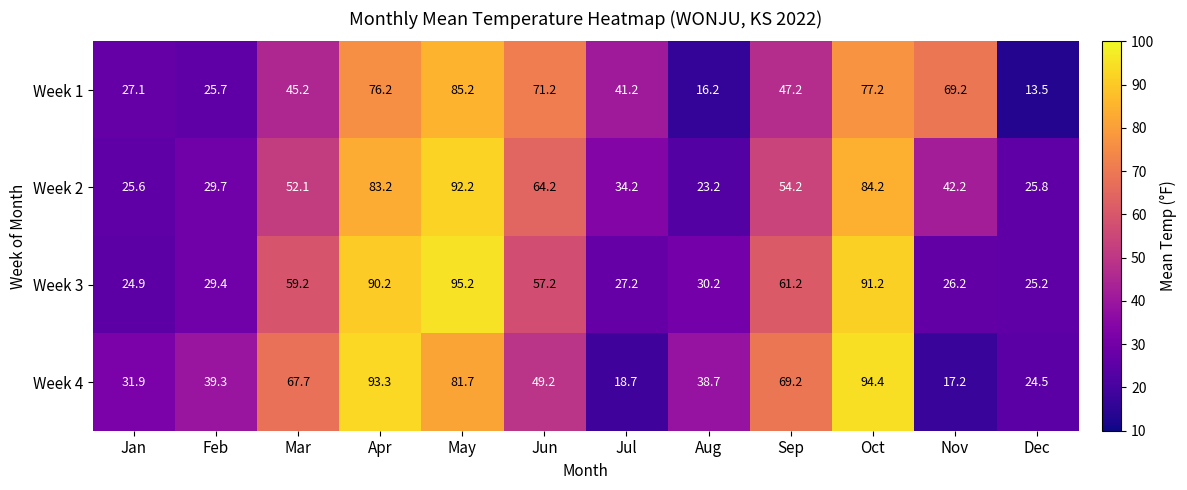

How many data points in Week 1 are less than 47?

6